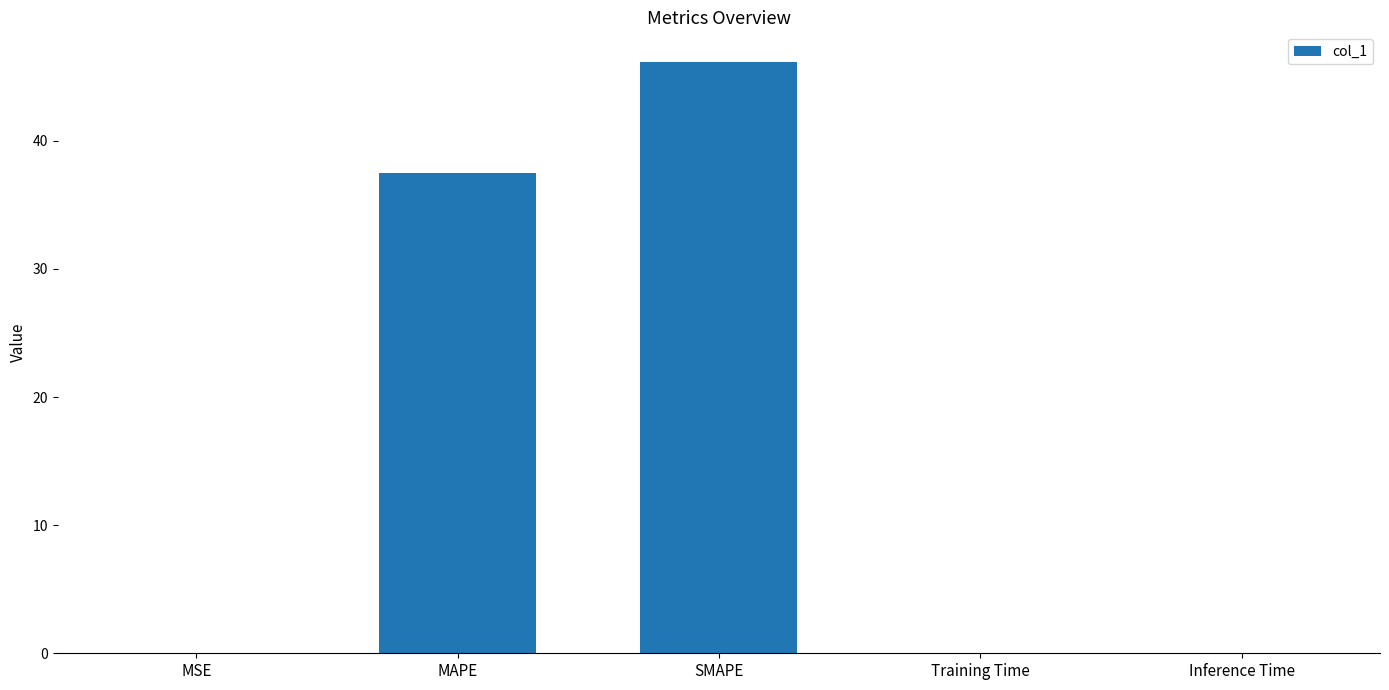

Are the bars horizontal?

No